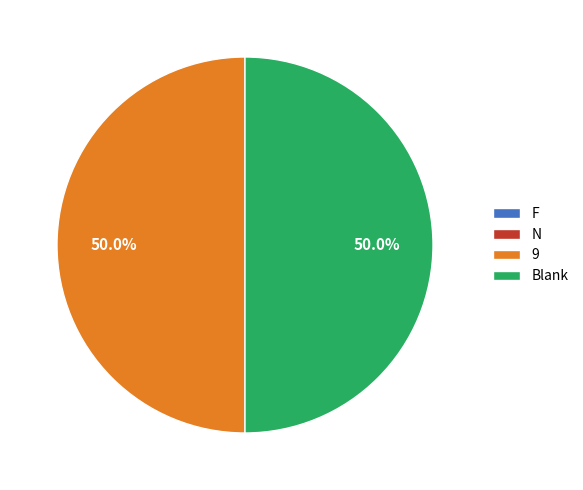

To the nearest percent, what is the difference between the largest and smallest slice percentages?

50%